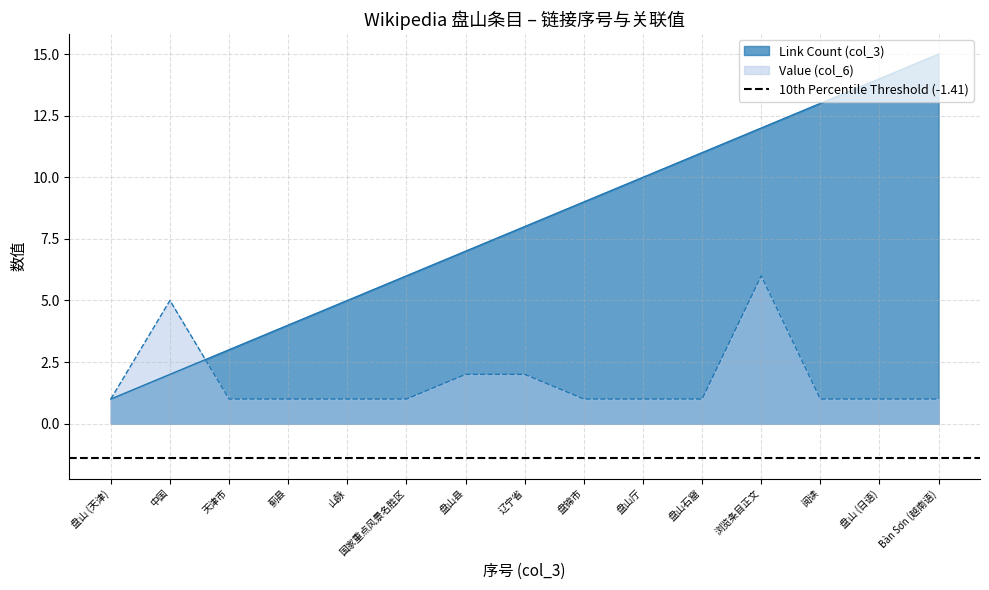

What position from the right is 国家重点风景名胜区?

10